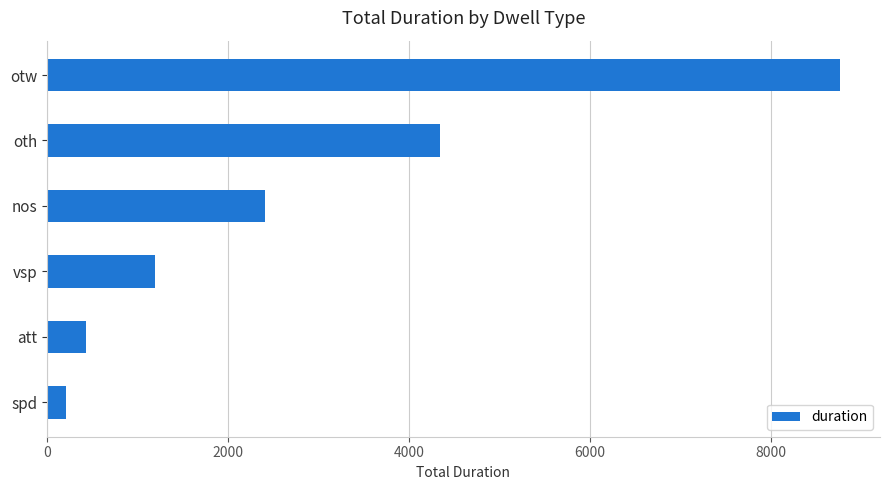

What is the average value?

2891